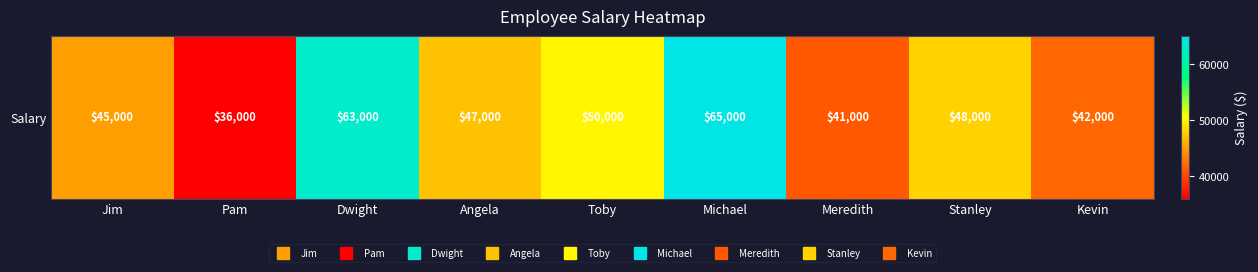

What value does the data have at Jim, to the nearest 10?

45000